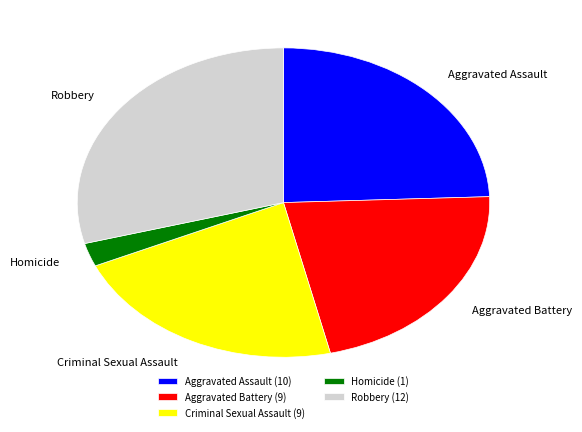

Which category has the smallest portion of the pie?

Homicide